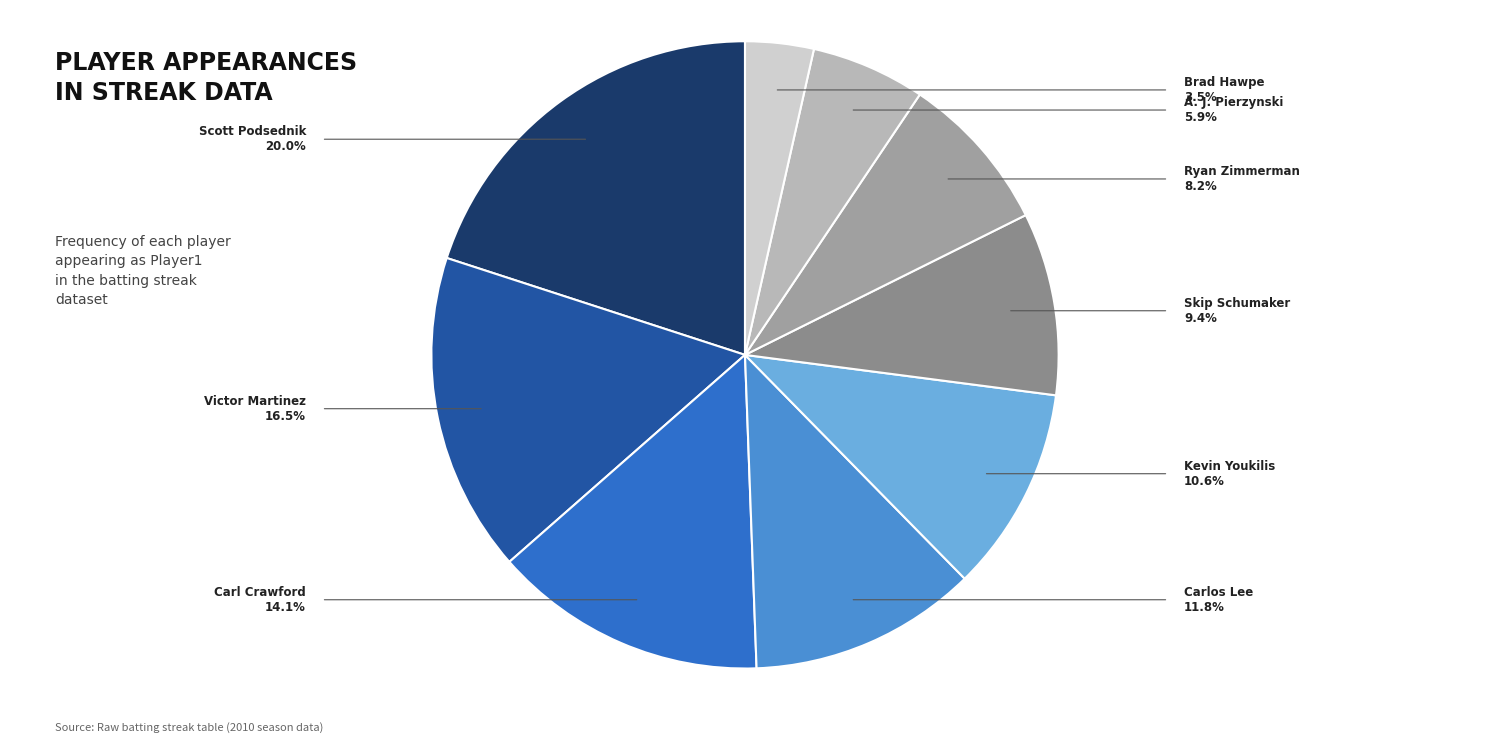

Which slice is the largest?

Scott Podsednik